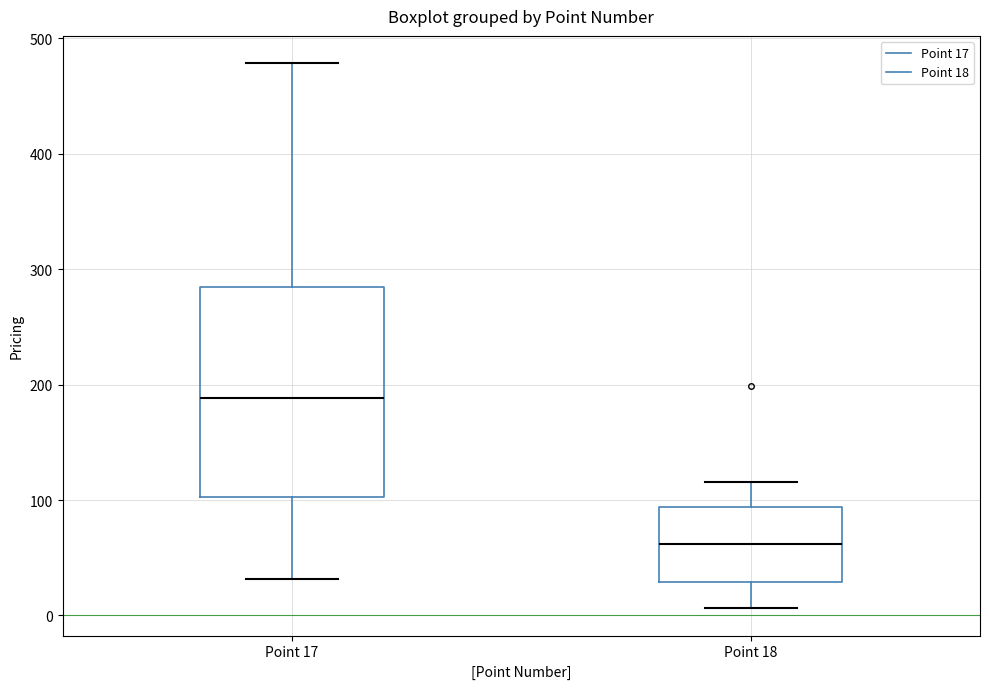

Which box's median line is the lowest?

Point 18